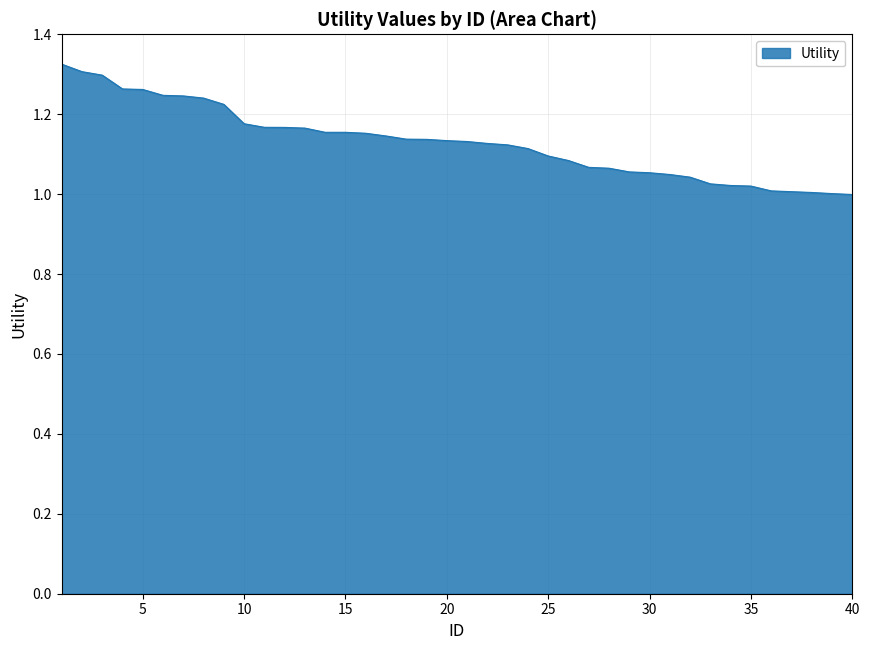

True or false: there are more than 1 points higher than both neighbors.

False